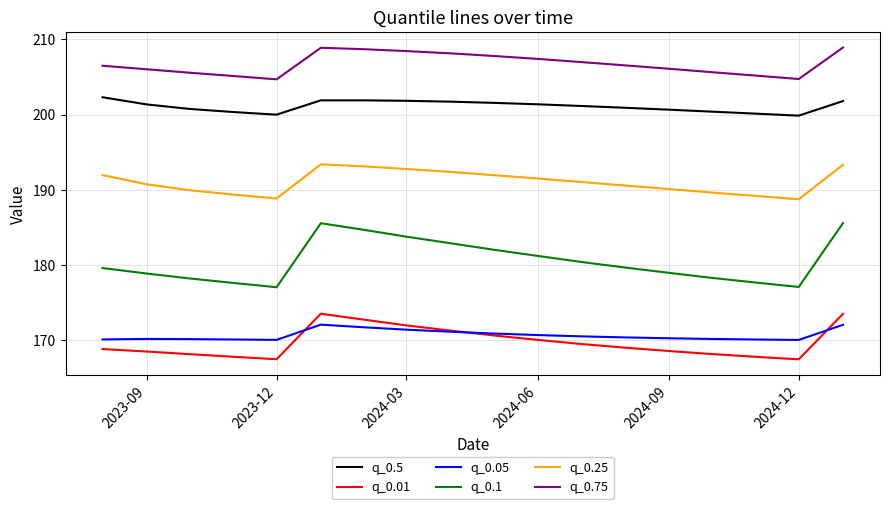

Which series has the largest total across all categories?

q_0.75